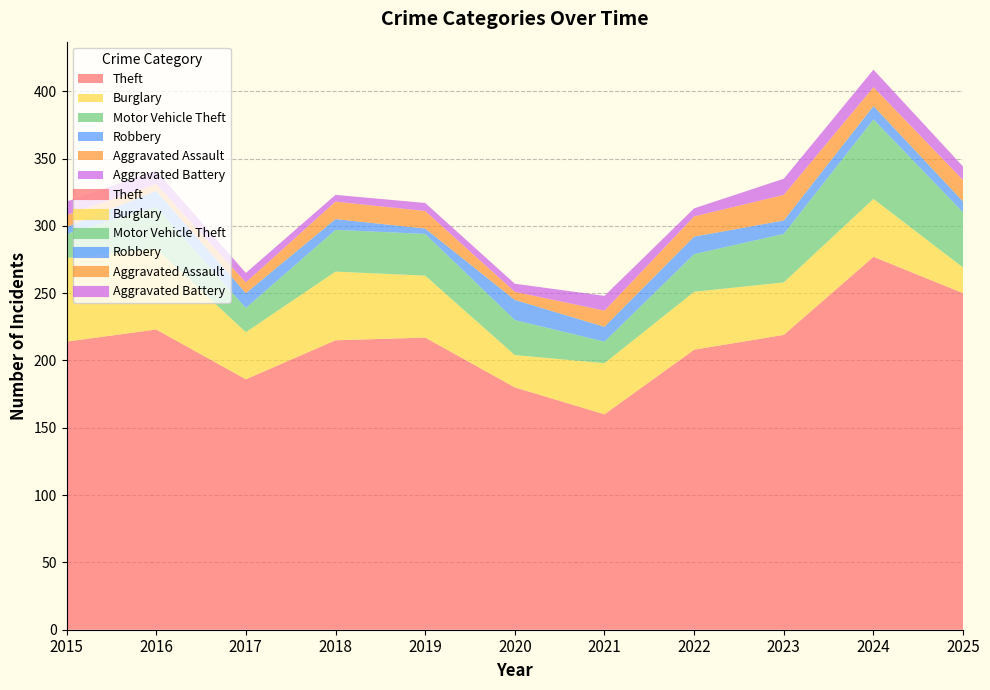

What is the difference between the maximum and minimum values in the Theft series?

117